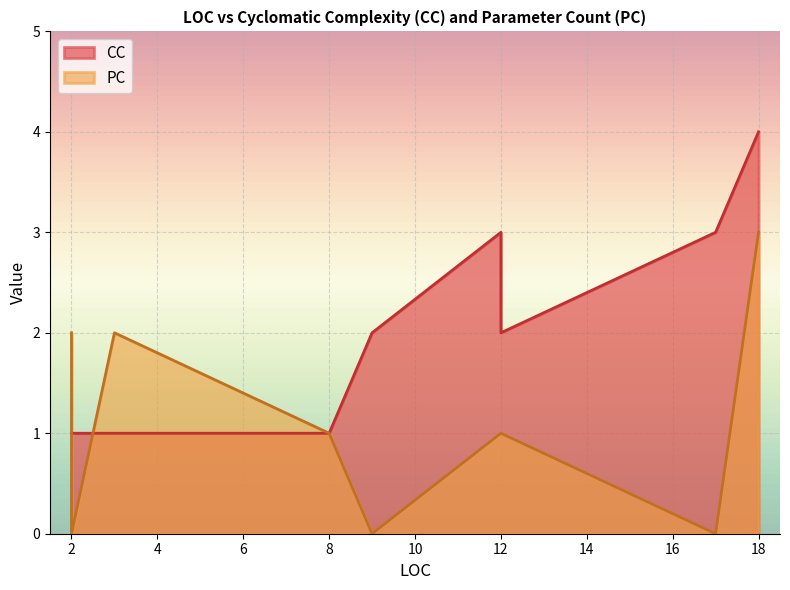

At how many categories does at least one series exceed 2?

3